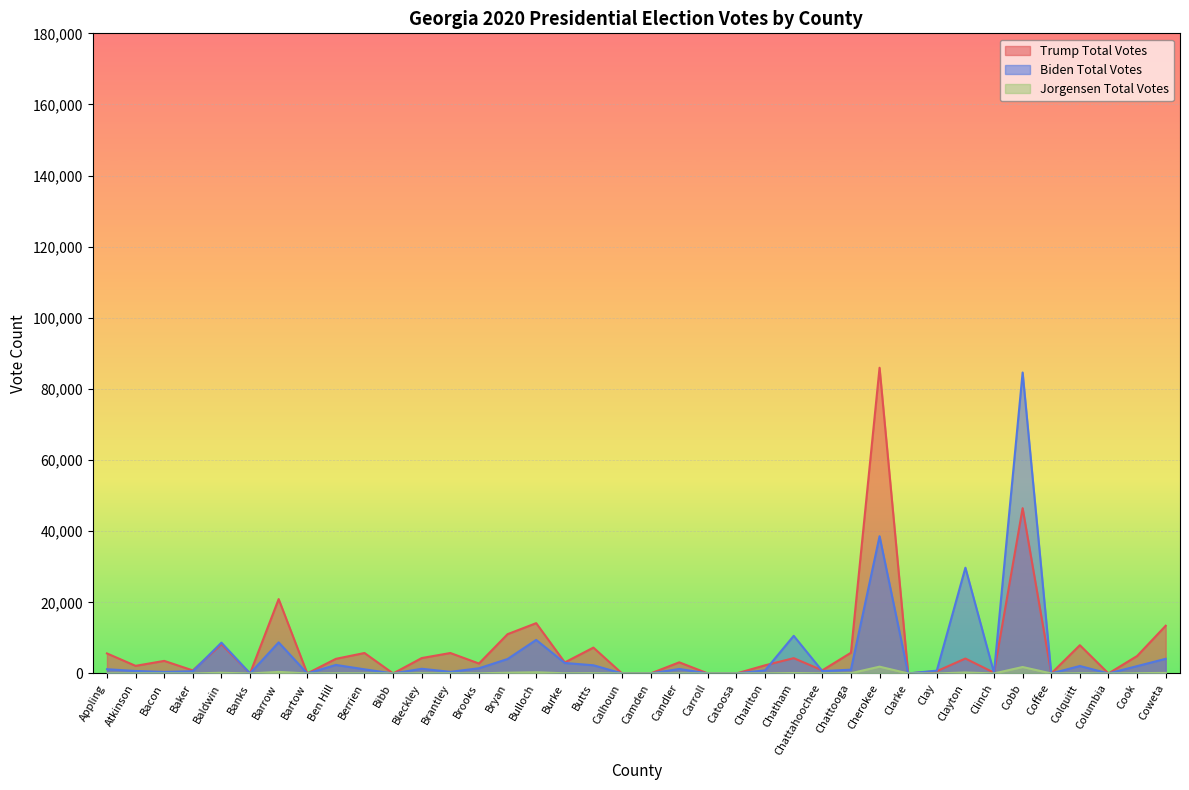

How many lines are shown in the chart?

3